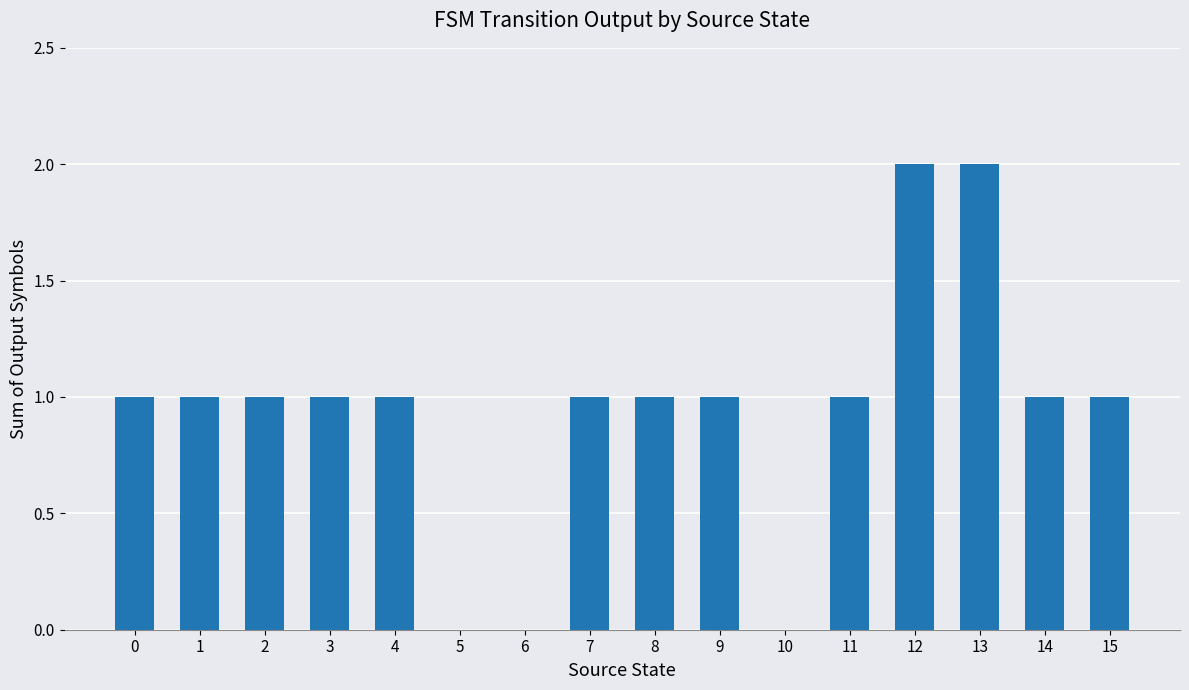

What is the sum of all values?

15